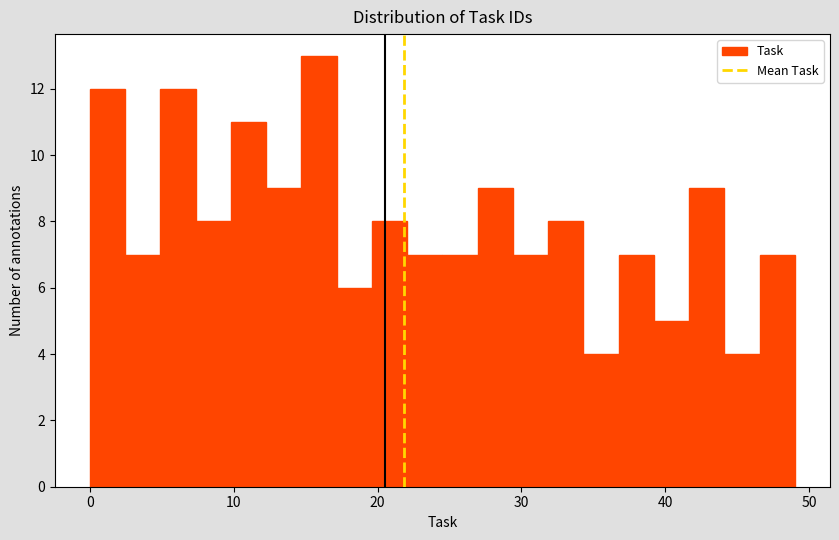

Read against the x-axis, roughly where is the centre of the tallest bar?

16